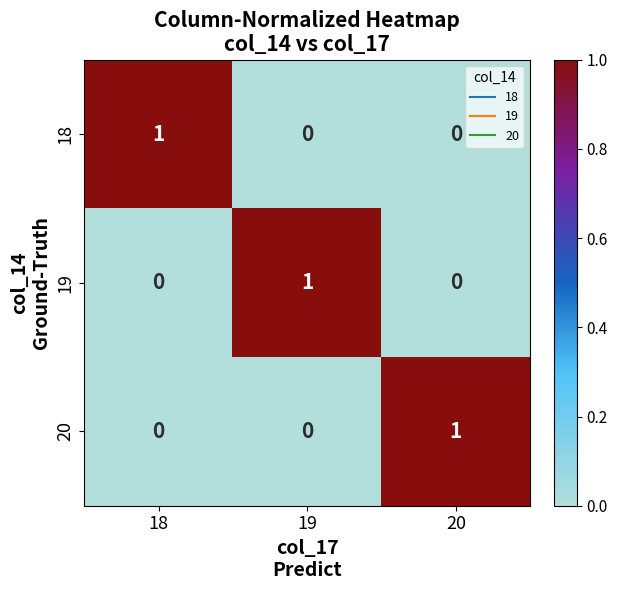

The 19 series shows 1 at 18. True or false?

False